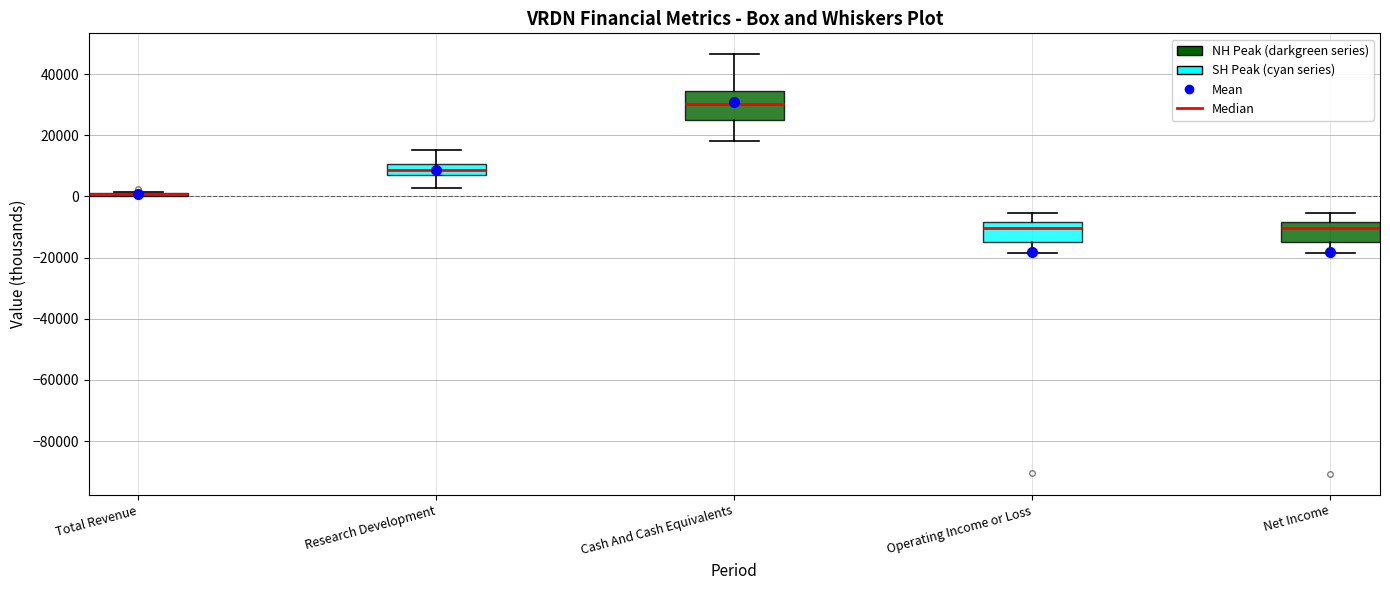

Comparing the boxes themselves (not the whiskers), which one is the tallest?

Cash And Cash Equivalents